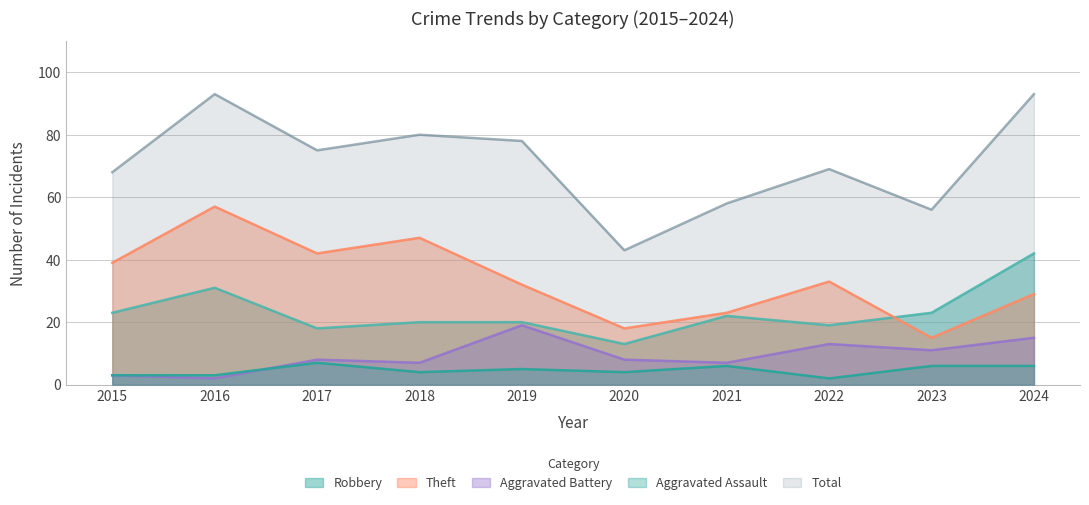

Is it true that Robbery equals 11 at 2019?

False